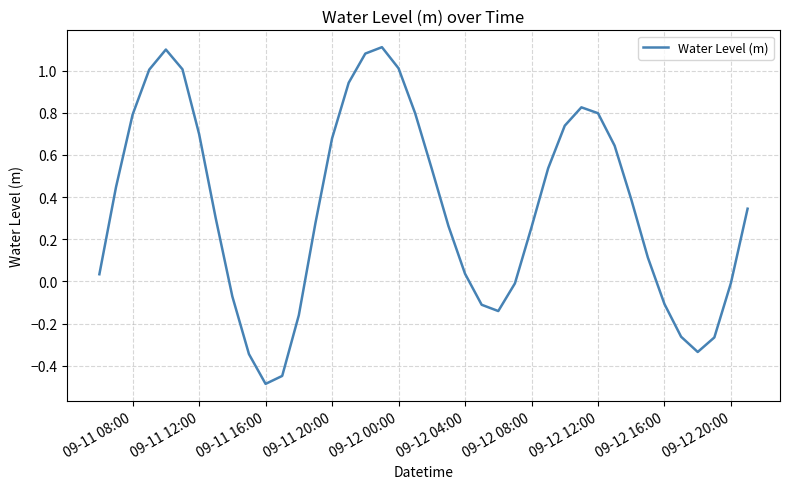

What is the sum of all values?

14.0